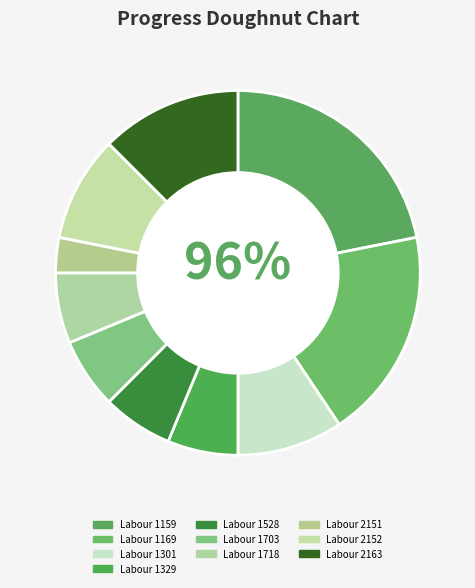

Is it true that Labour 1174 is 0% of the pie?

True